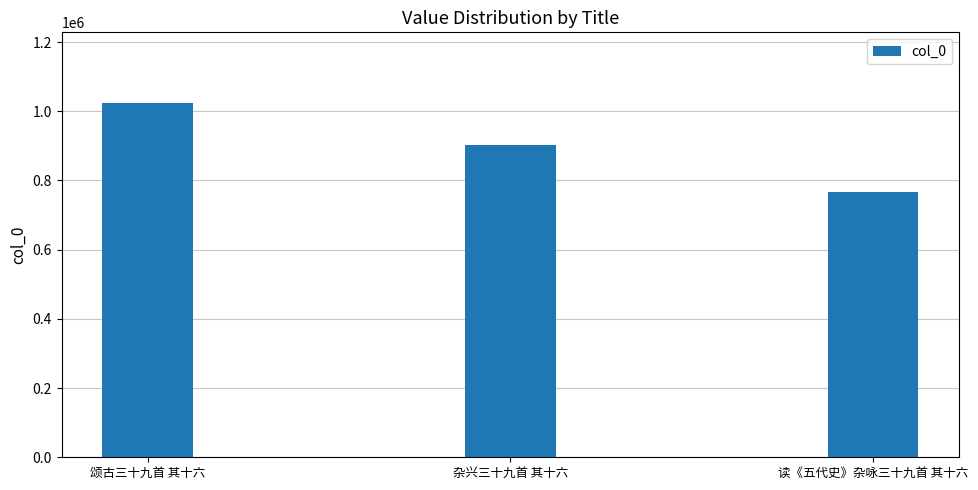

Which has a higher value, 颂古三十九首 其十六 or 杂兴三十九首 其十六?

颂古三十九首 其十六